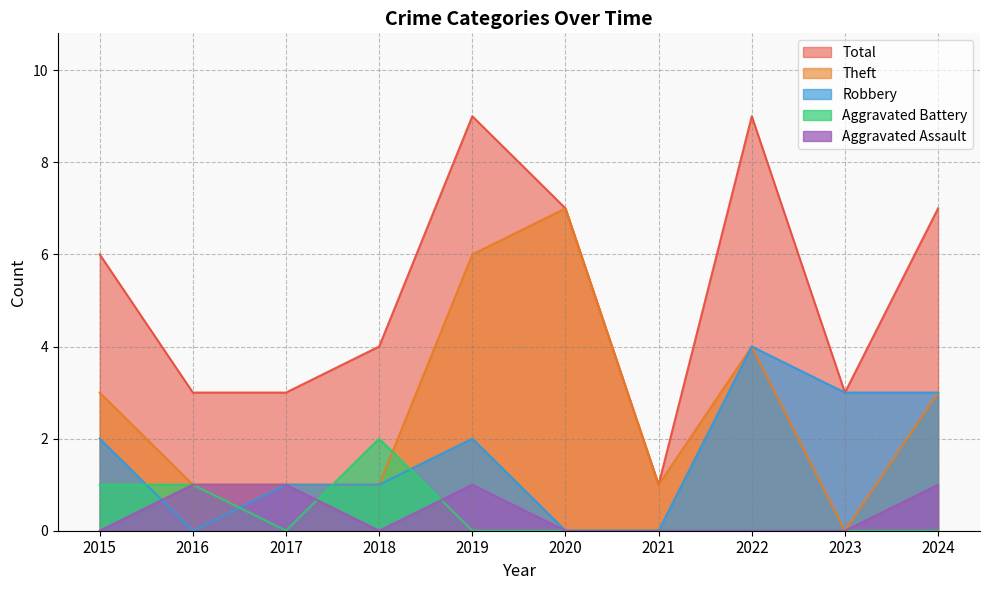

What is the difference between the maximum and minimum values in the Aggravated Battery series?

2